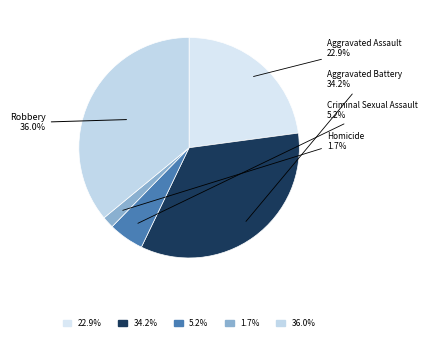

Is there a majority slice in this chart?

No